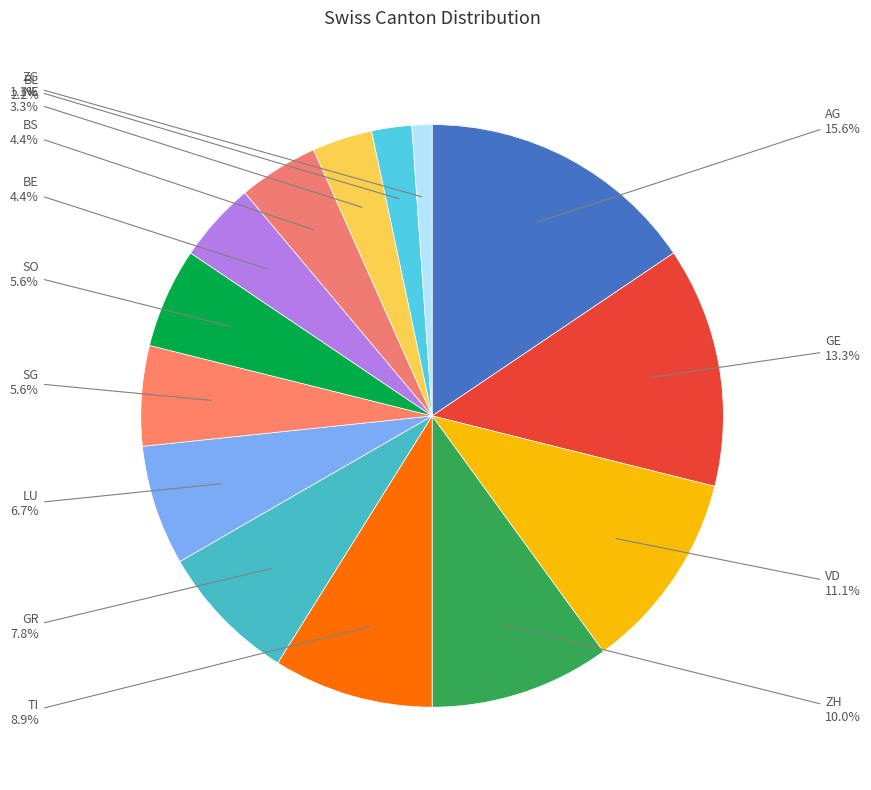

How many slices are in this pie chart?

14